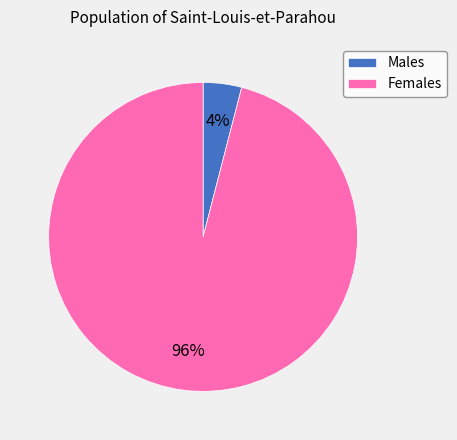

True or false: Females accounts for 96% of the total.

True